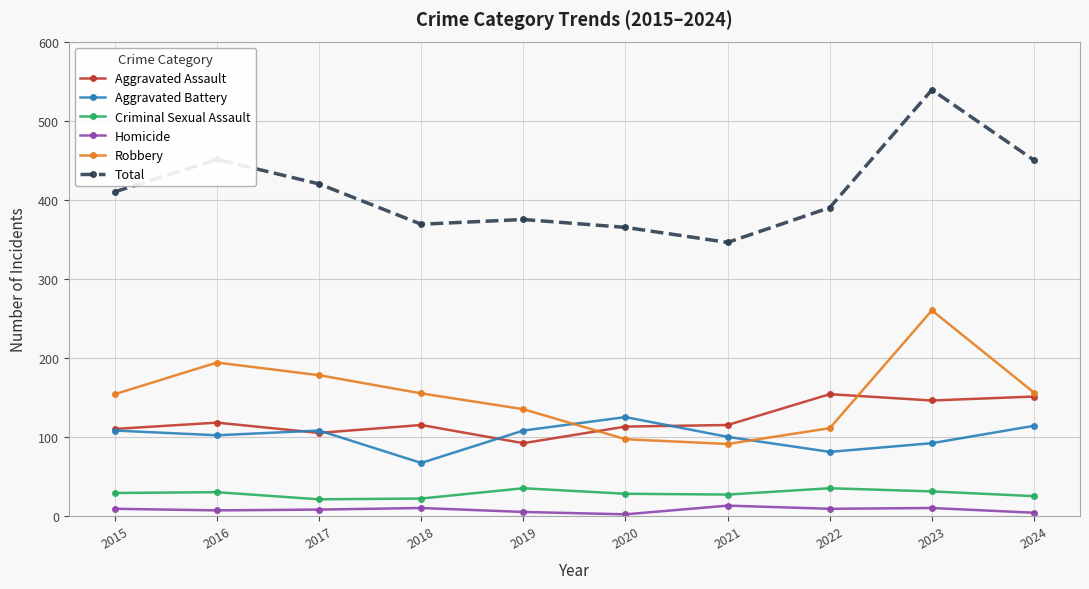

Rank the series at 2022 from lowest to highest value.

Homicide, Criminal Sexual Assault, Aggravated Battery, Robbery, Aggravated Assault, Total